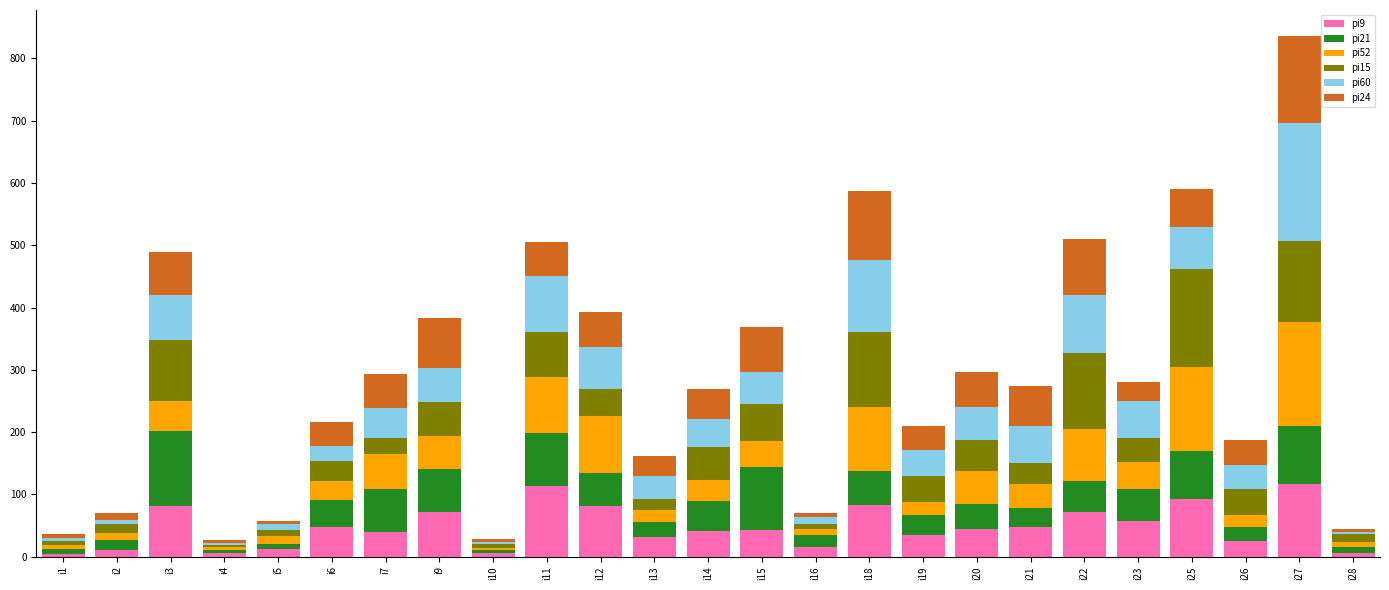

The value of pi9 at i9 is 71. True or false?

True